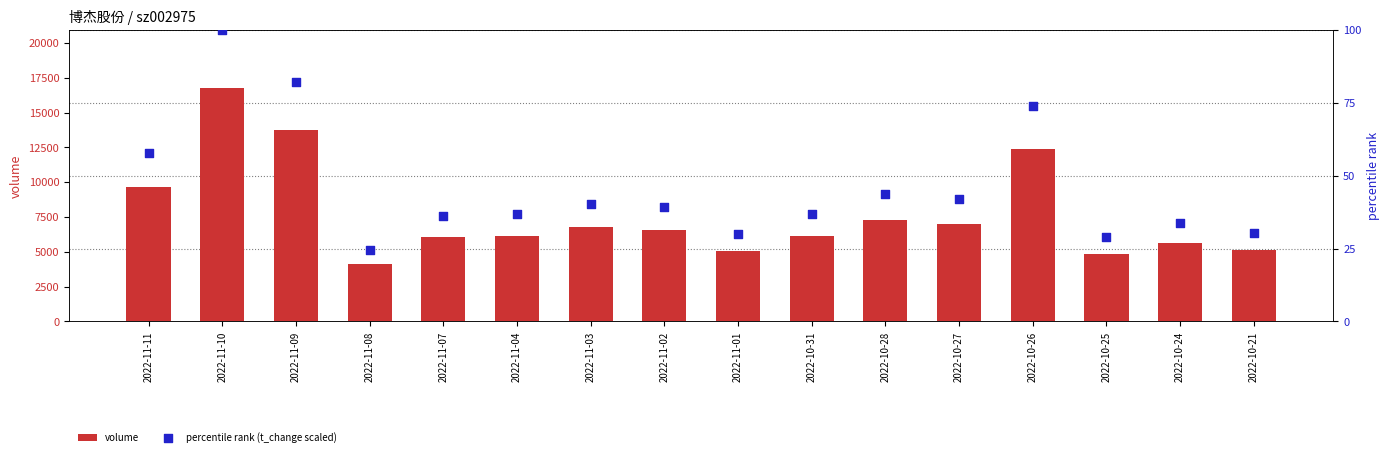

Is the value of volume at 2022-10-24 greater than the value of percentile rank (t_change scaled) at 2022-10-21?

Yes